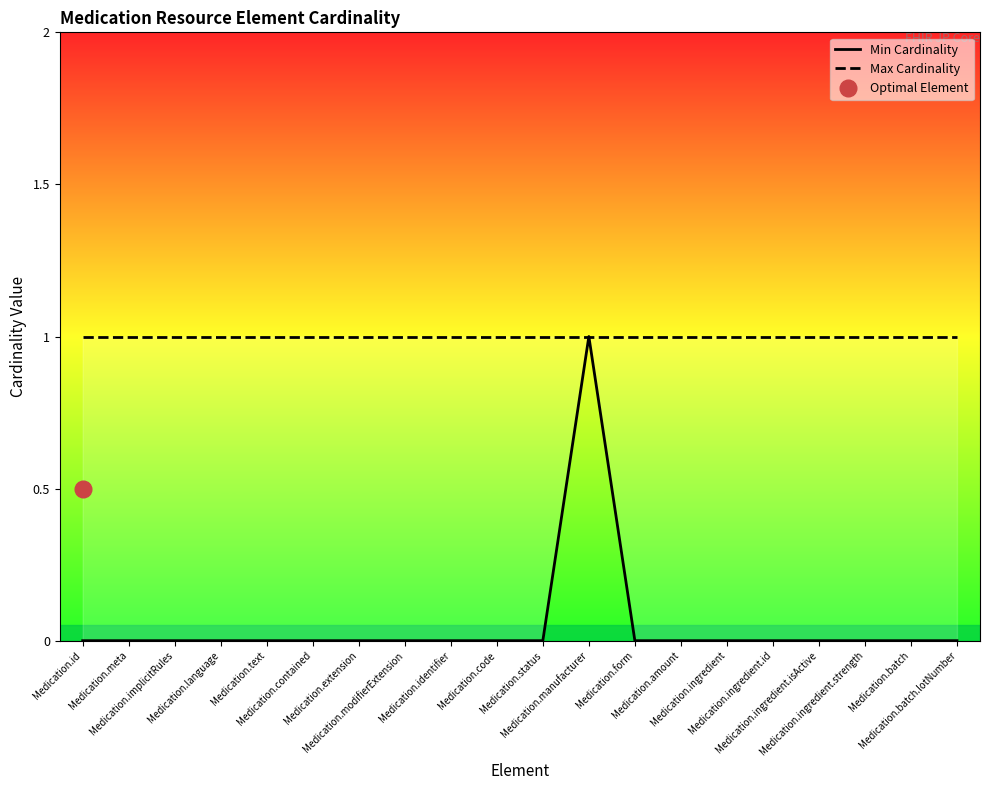

The value of Max Cardinality at Medication.text is 2. True or false?

False